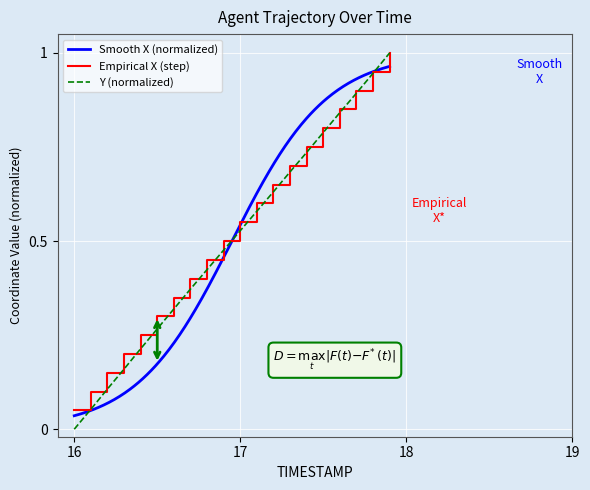

True or false: X and Y intersect in this chart.

False